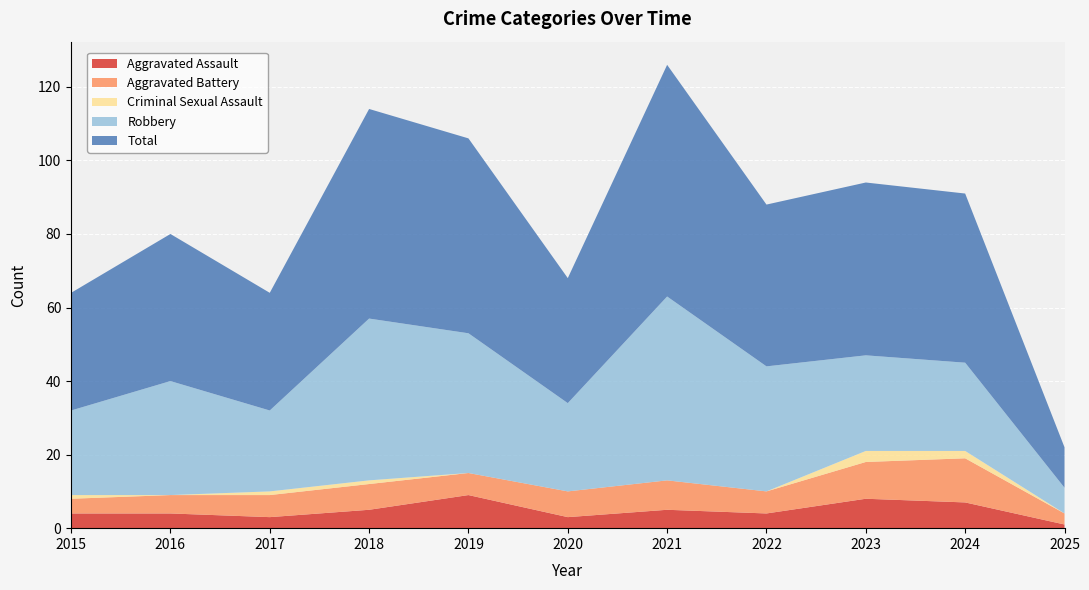

Reading left to right, transcribe all the data shown in this chart.

Aggravated Assault: 4	4	3	5	9	3	5	4	8	7	1
Aggravated Battery: 4	5	6	7	6	7	8	6	10	12	3
Criminal Sexual Assault: 1	0	1	1	0	0	0	0	3	2	0
Robbery: 23	31	22	44	38	24	50	34	26	24	7
Total: 32	40	32	57	53	34	63	44	47	46	11